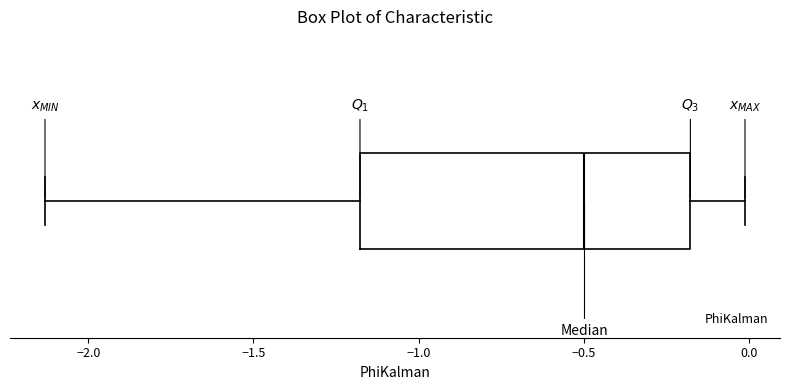

Transcribe this box plot: give where the median line is, the range the box spans, and where the two whiskers end, as read against the x-axis. The values are not printed on the chart, so give them approximately, as read against the axis.

median -0.50, box -1.20 to -0.20, whiskers -2.15 to 0.00